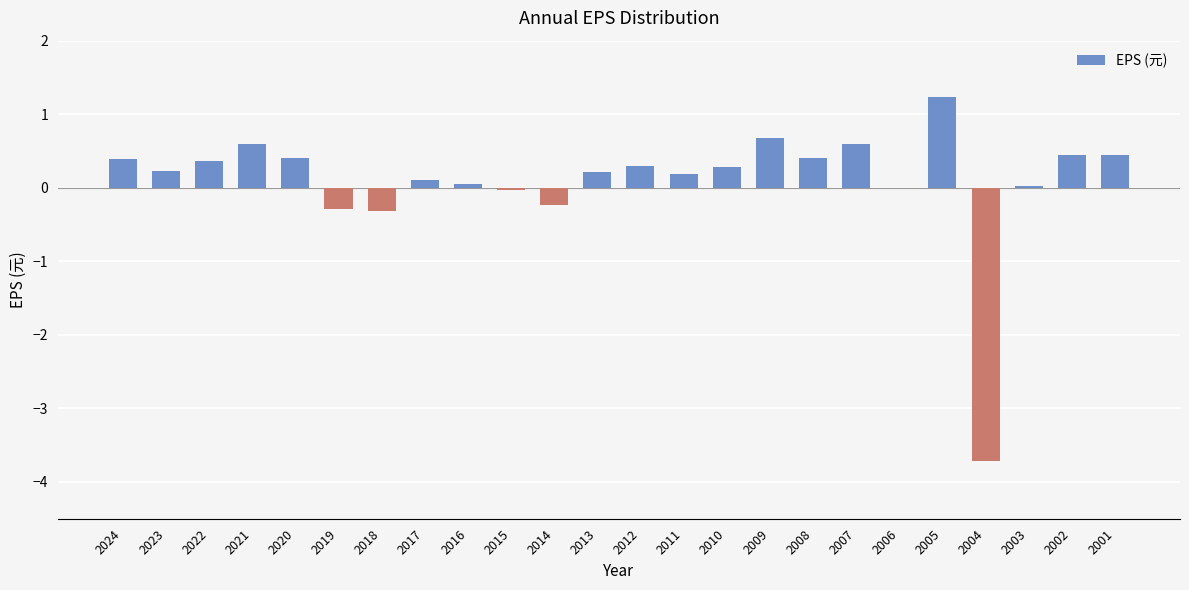

At which category does the chart reach its peak across all series?

2005